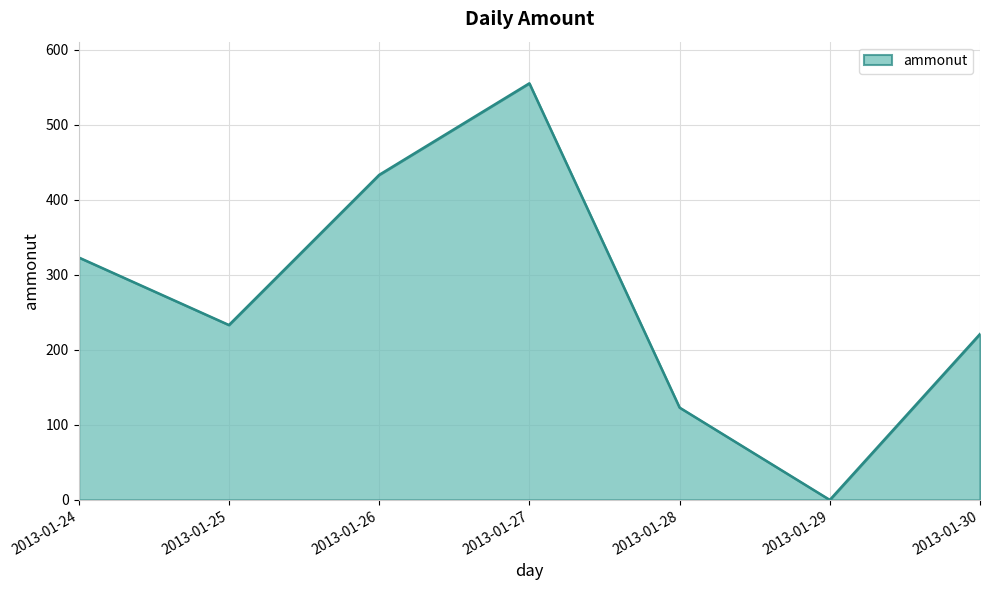

Reading left to right, extract all data points from this chart.

2013-01-24=323	2013-01-25=233	2013-01-26=433	2013-01-27=555	2013-01-28=123	2013-01-29=0	2013-01-30=221